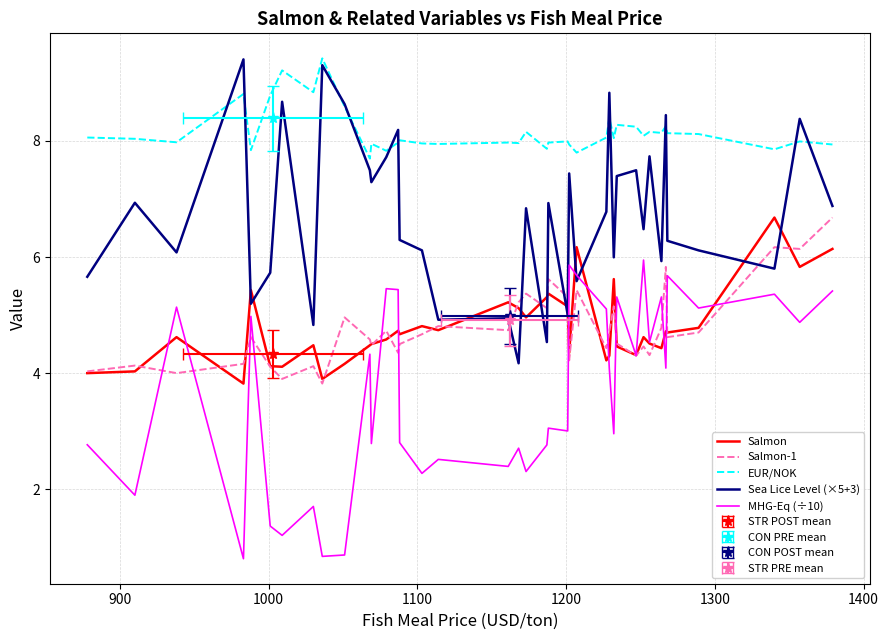

Is the value of Salmon at 25 greater than the value of Salmon-1 at 17?

No